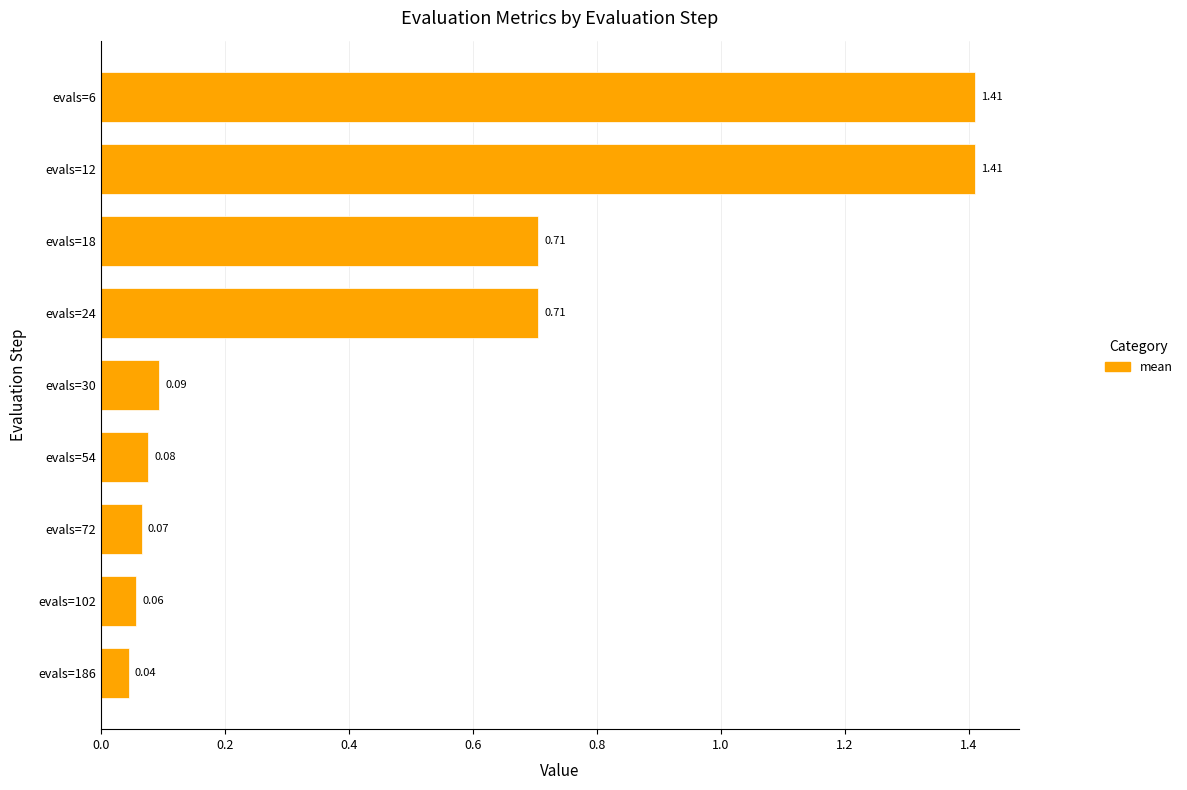

What is the sum of all values?

4.6